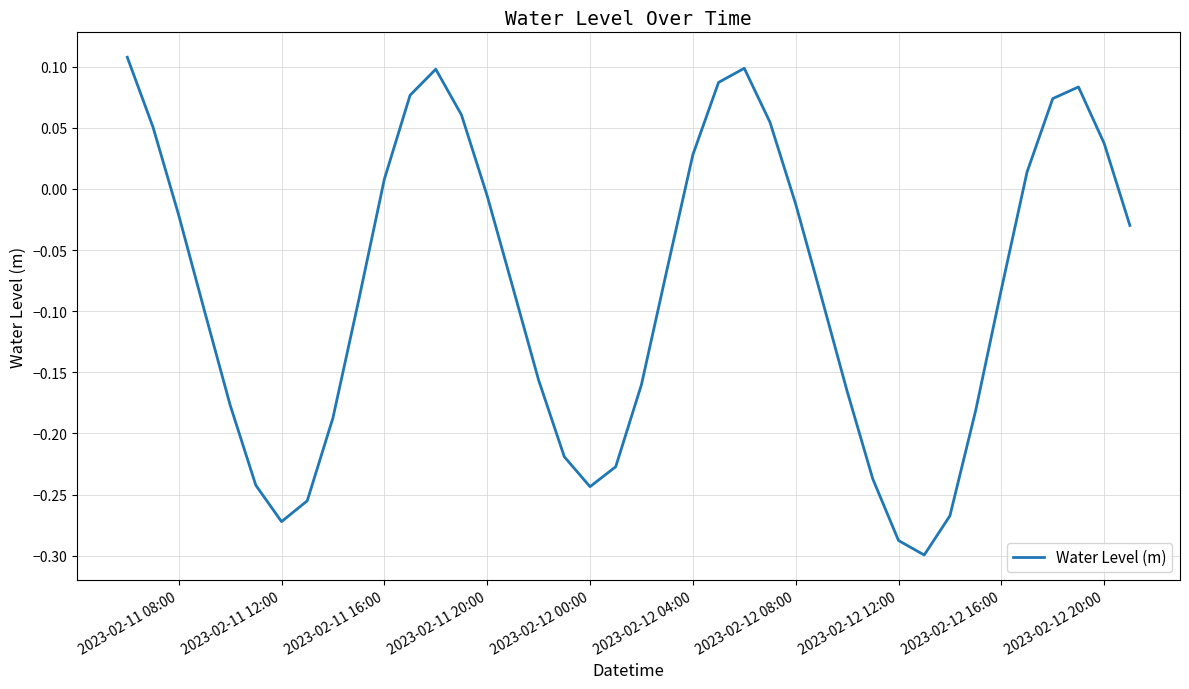

What is the difference between the maximum and minimum values?

0.4